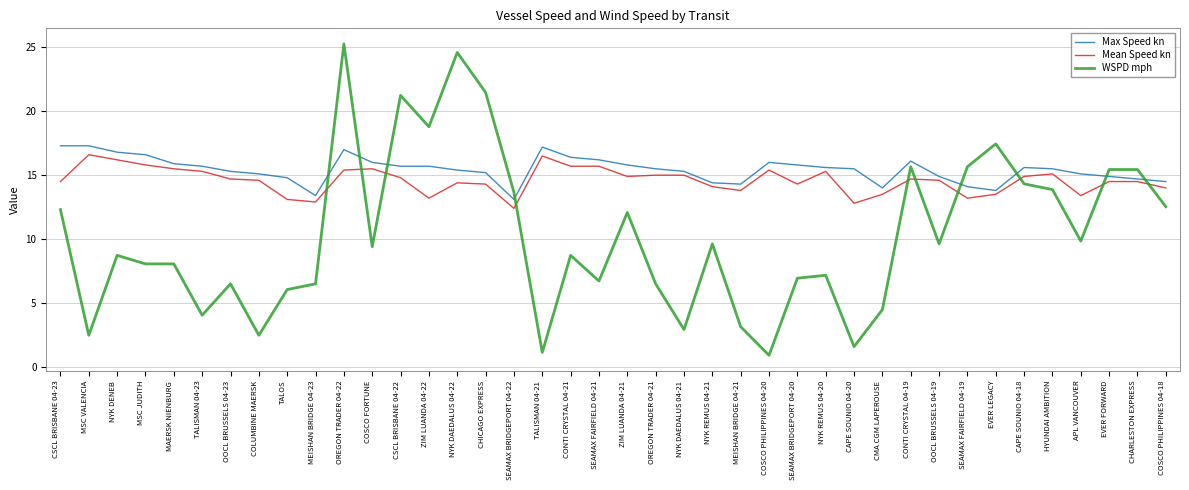

How many distinct data groups are displayed?

3